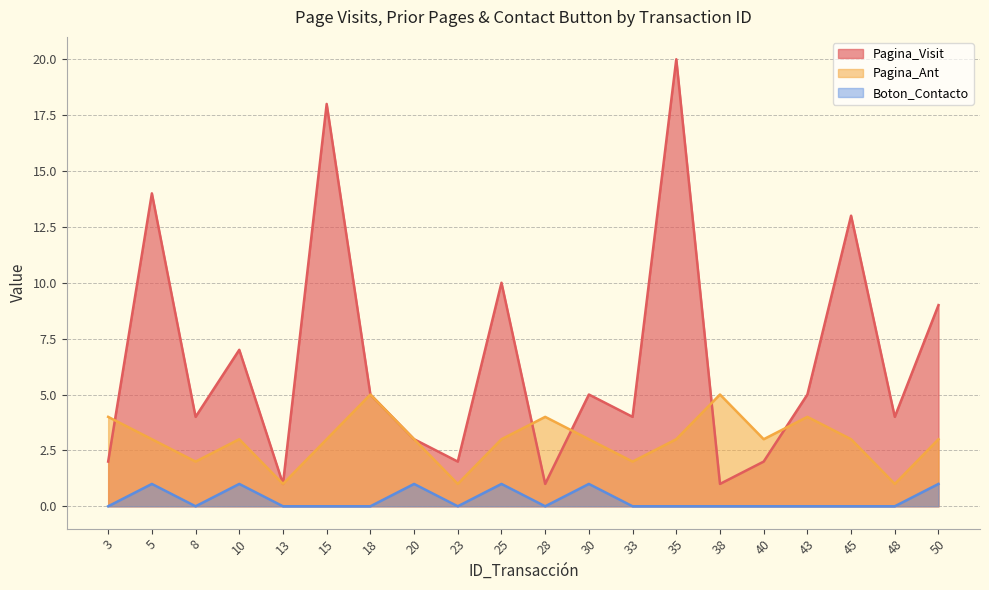

What are all the series names shown in the legend?

Pagina_Visit, Pagina_Ant, Boton_Contacto